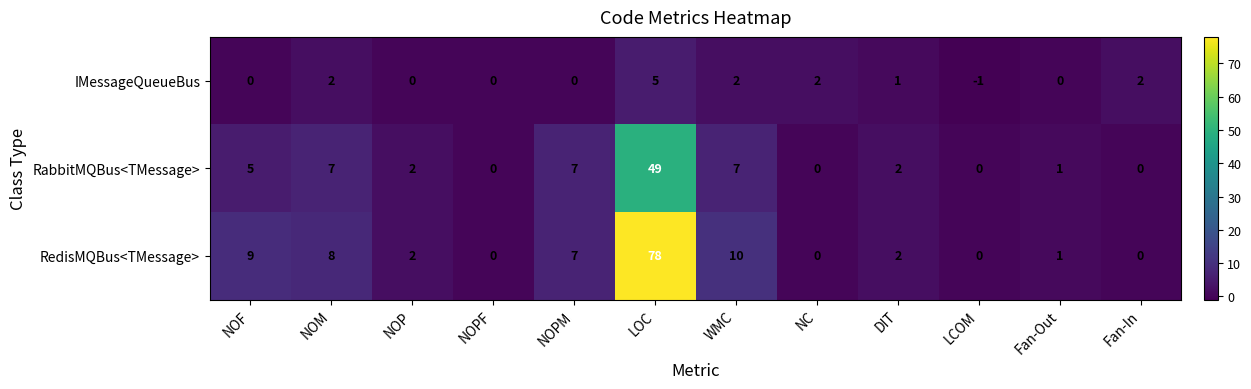

What is the sum of all IMessageQueueBus values?

13